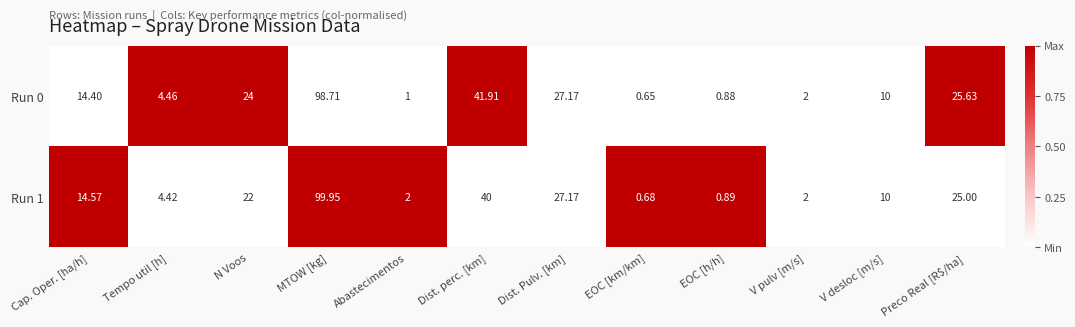

At which label does Run 1 first exceed 14?

Cap. Oper. [ha/h]